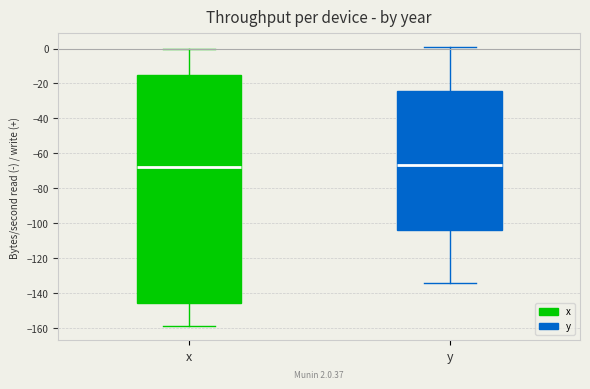

Comparing the boxes themselves (not the whiskers), which one is the tallest?

x